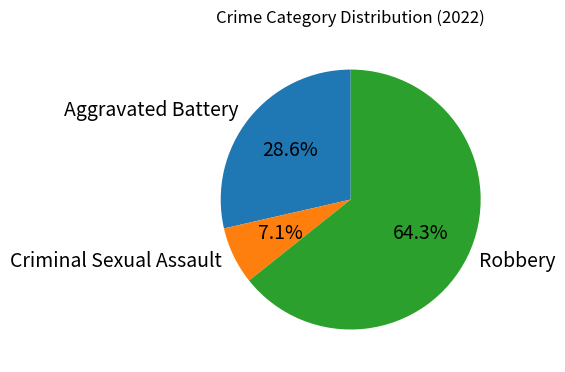

To the nearest percent, what is the combined percentage of Robbery and Aggravated Battery?

93%